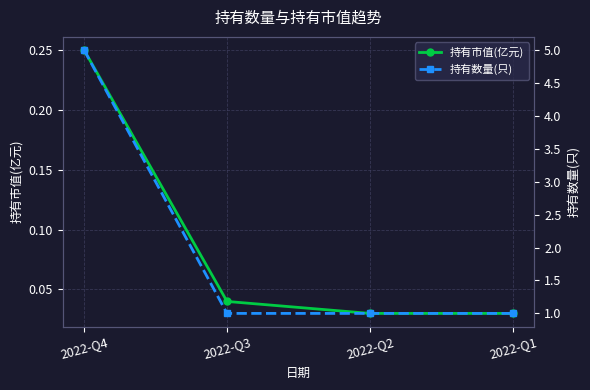

Reading left to right, extract all data points from this chart.

持有市值(亿元): 0.2	0.0	0.0	0.0
持有数量(只): 5.0	1.0	1.0	1.0